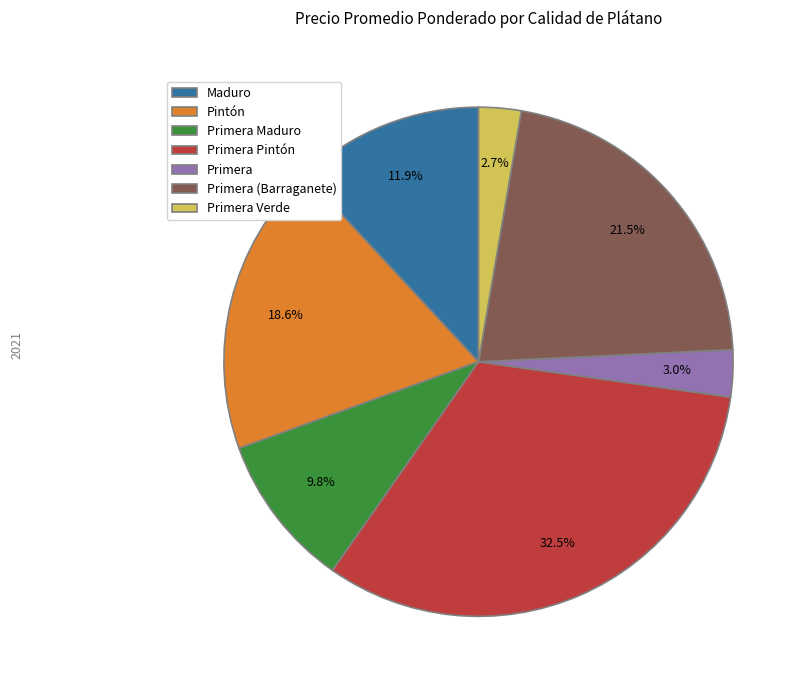

Which slice is the largest?

Primera Pintón